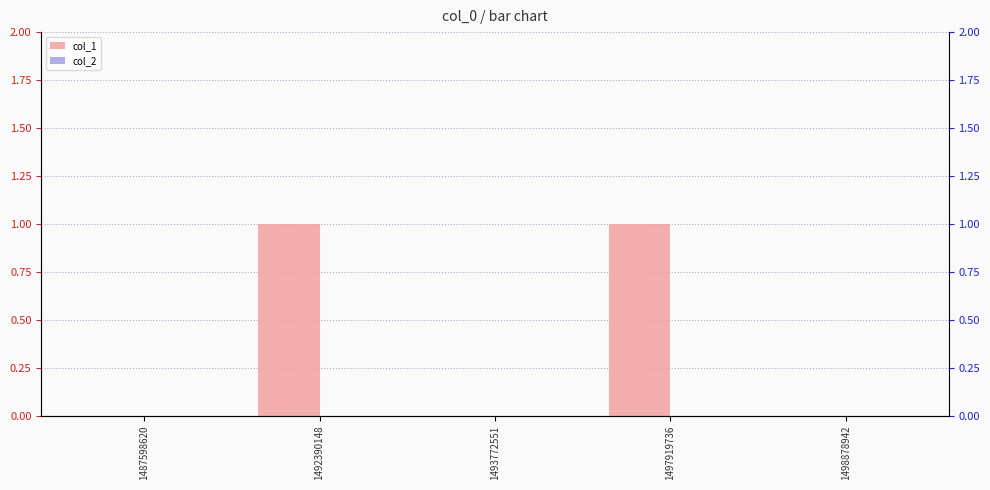

Reading left to right, extract all data points from this chart.

col_1: 1487598620=0	1492390148=1	1493772551=0	1497919736=1	1498878942=0
col_2: 1487598620=0	1492390148=0	1493772551=0	1497919736=0	1498878942=0